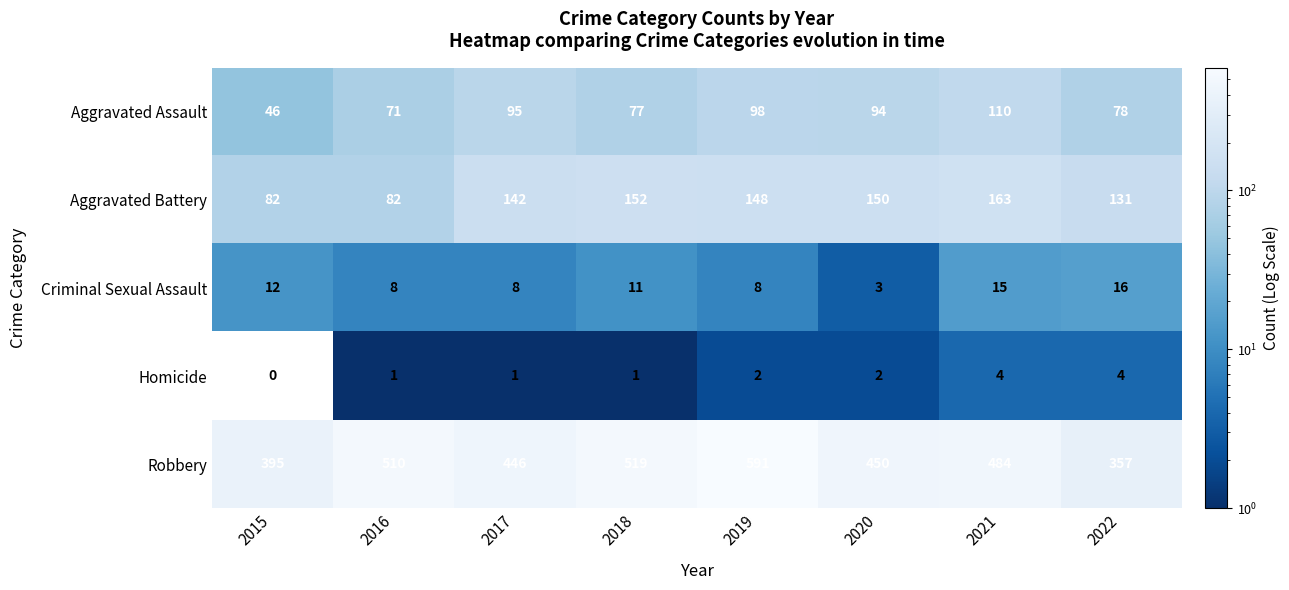

At which category is the sum across all series the highest?

2019